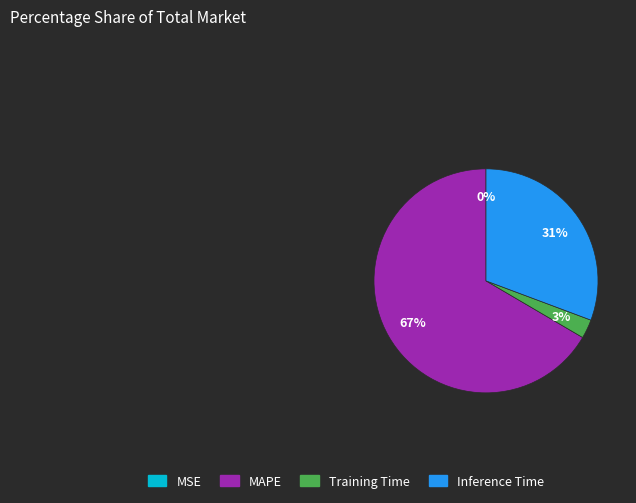

To the nearest percent, what portion does Training Time represent?

3%